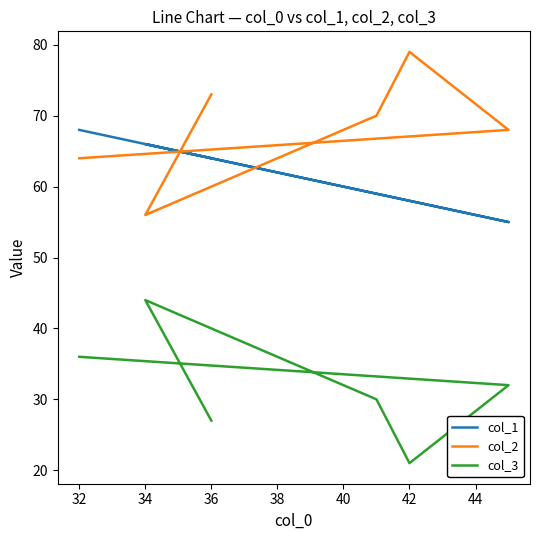

How many lines are shown in the chart?

3